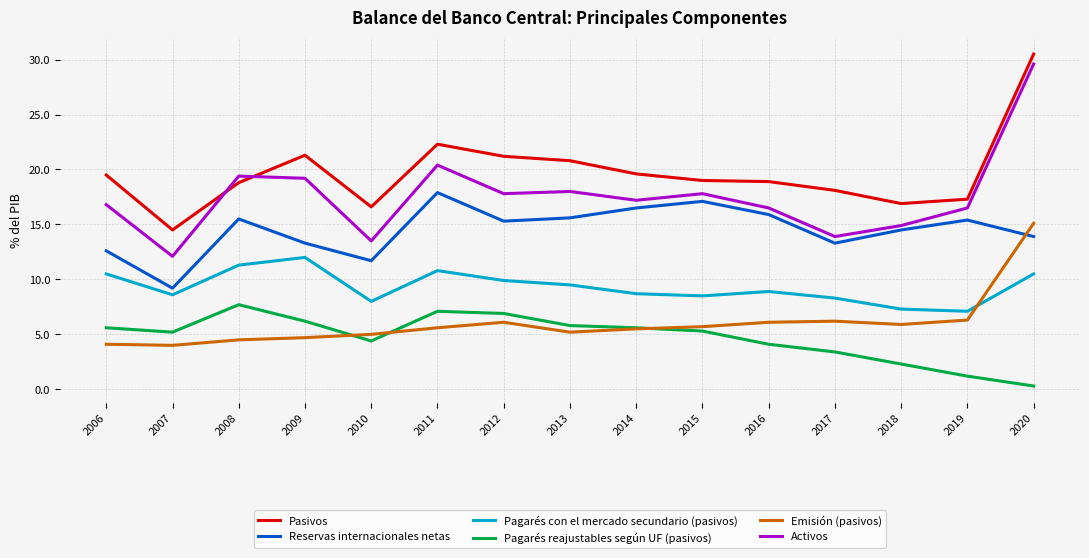

At which category is the sum across all series the highest?

2020